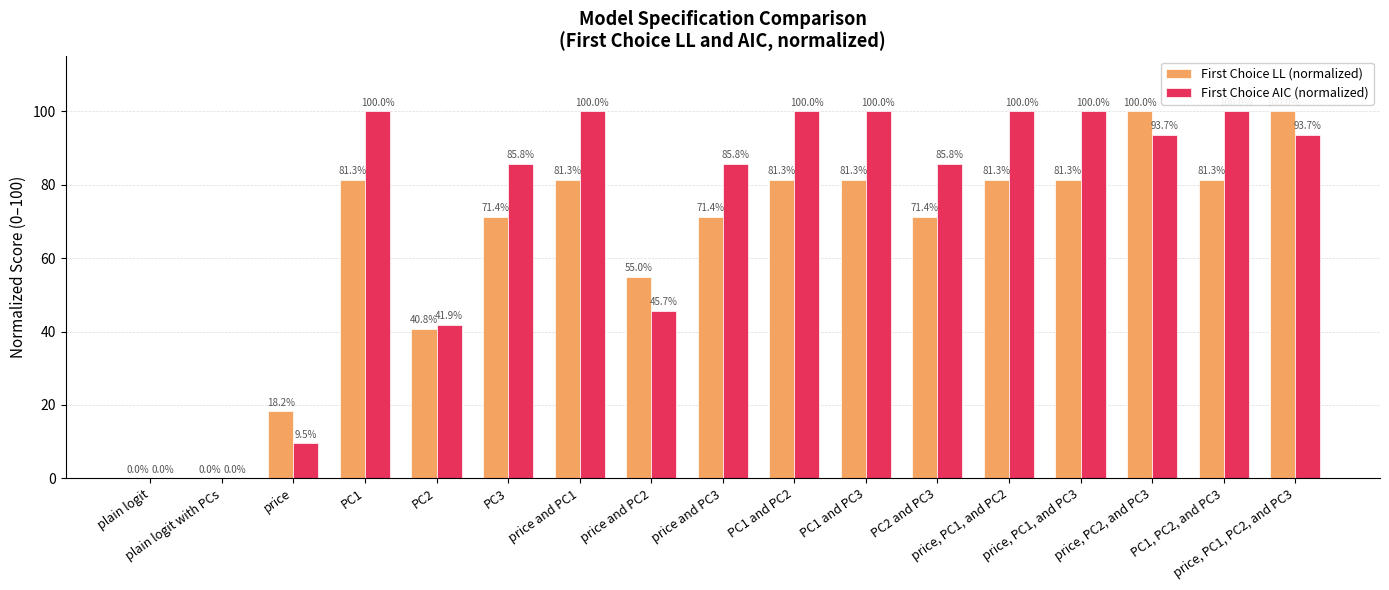

Are the bars grouped side by side (vs. stacked)?

Yes